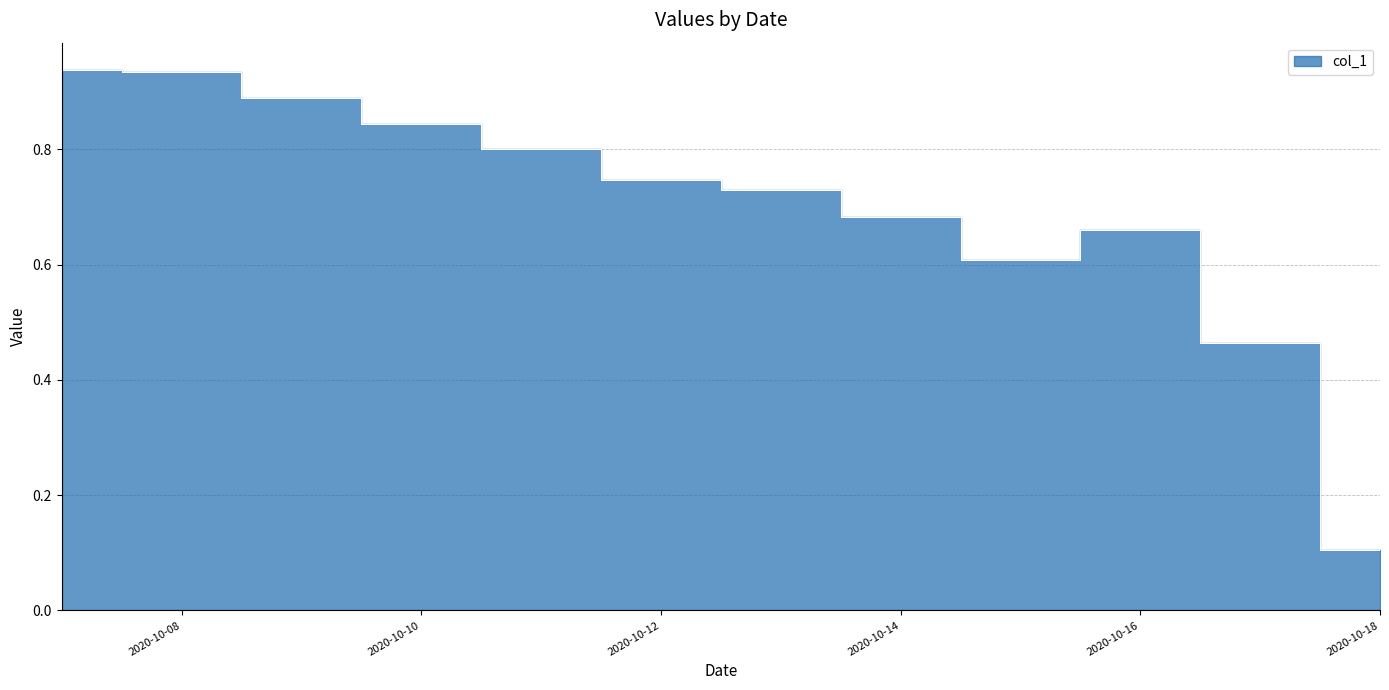

True or false: there are more than 0 points higher than both neighbors.

True